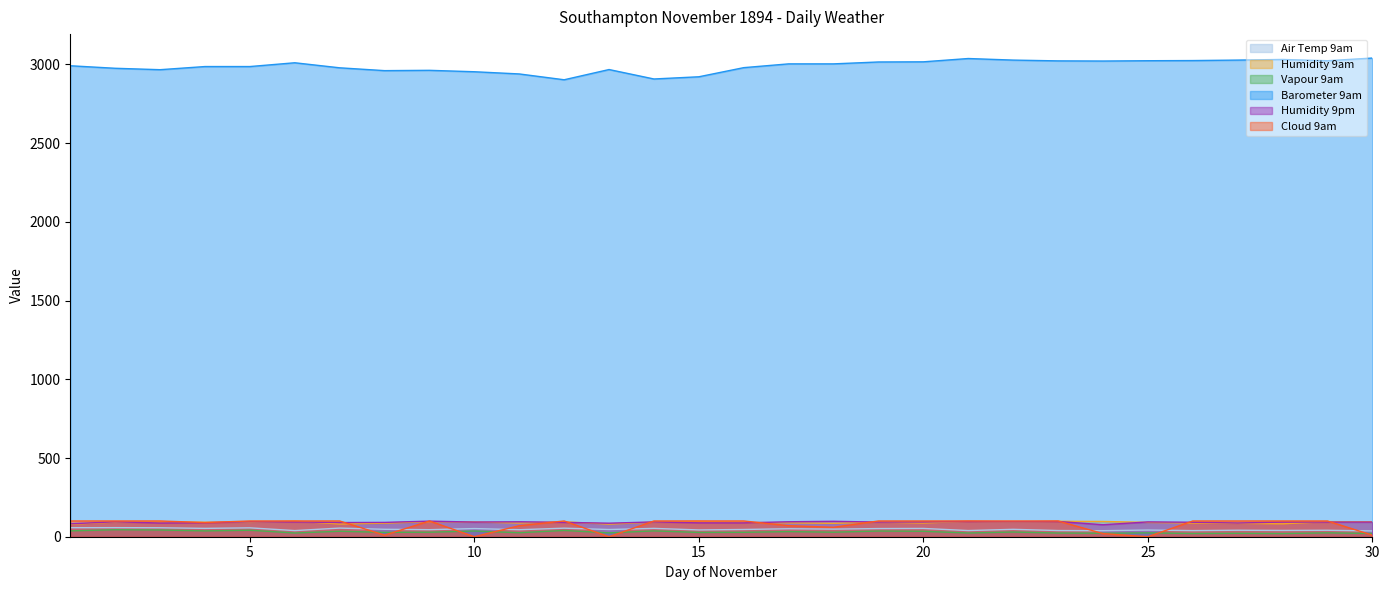

Which has a higher value, 24 or 29?

29